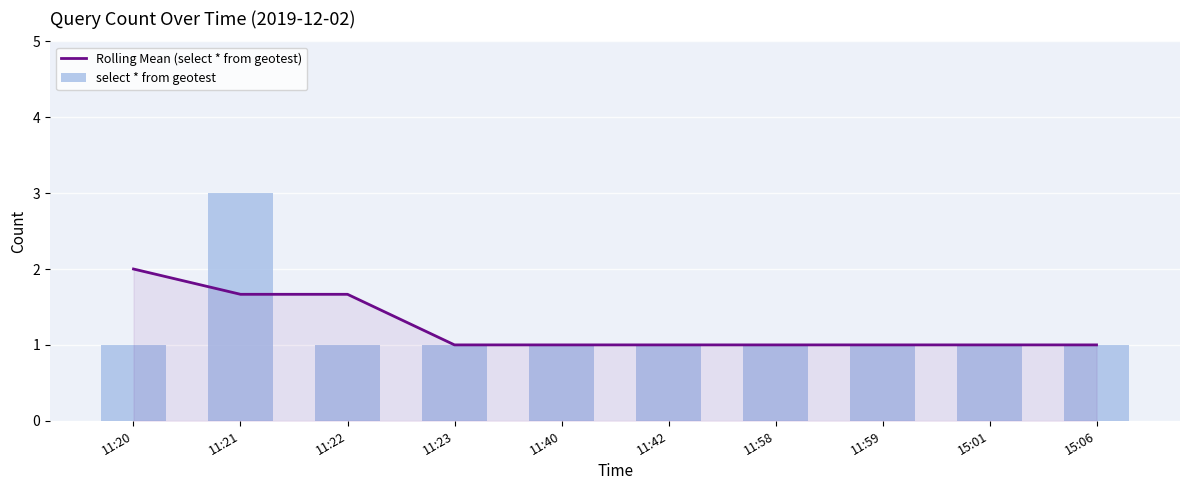

Does the chart contain stacked bars?

No